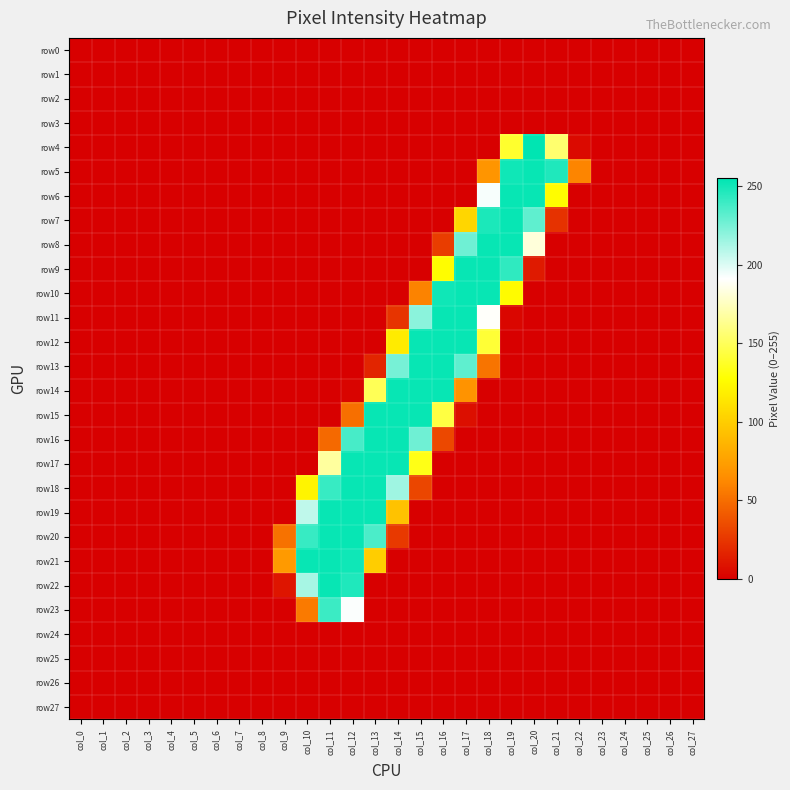

Which has a higher value, col_18 or col_8?

col_18